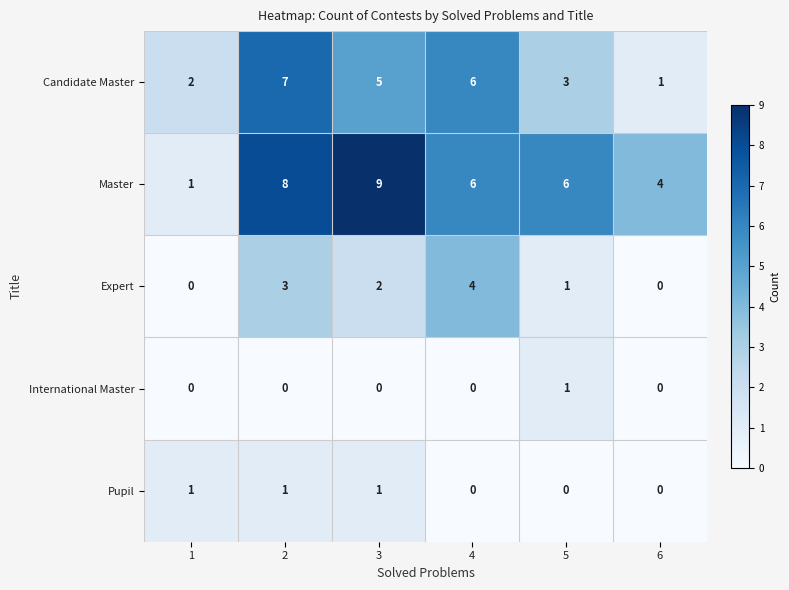

The value of Candidate Master at 6 is 2. True or false?

False